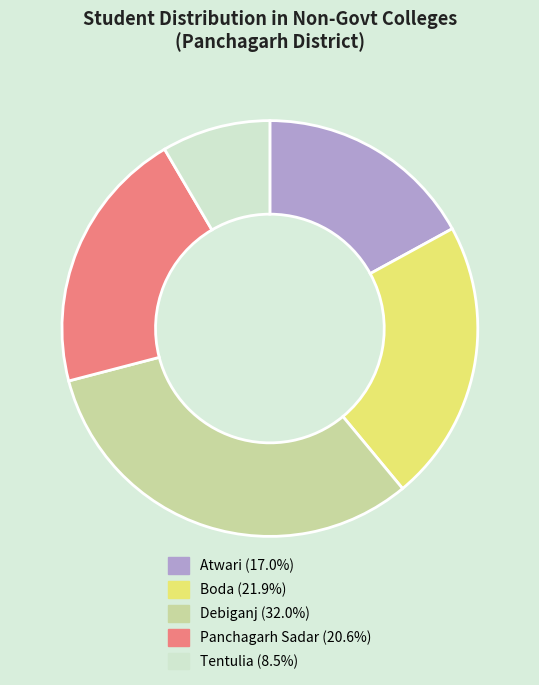

The Boda slice represents 28% of the pie. True or false?

False